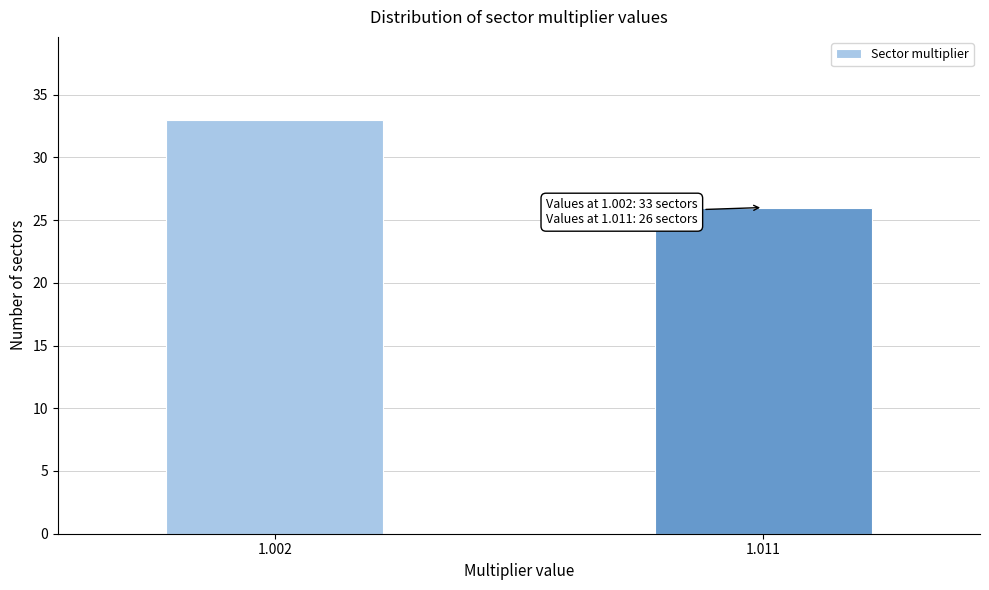

Reading left to right, list all the values displayed in this chart.

1.002=33	1.011=26